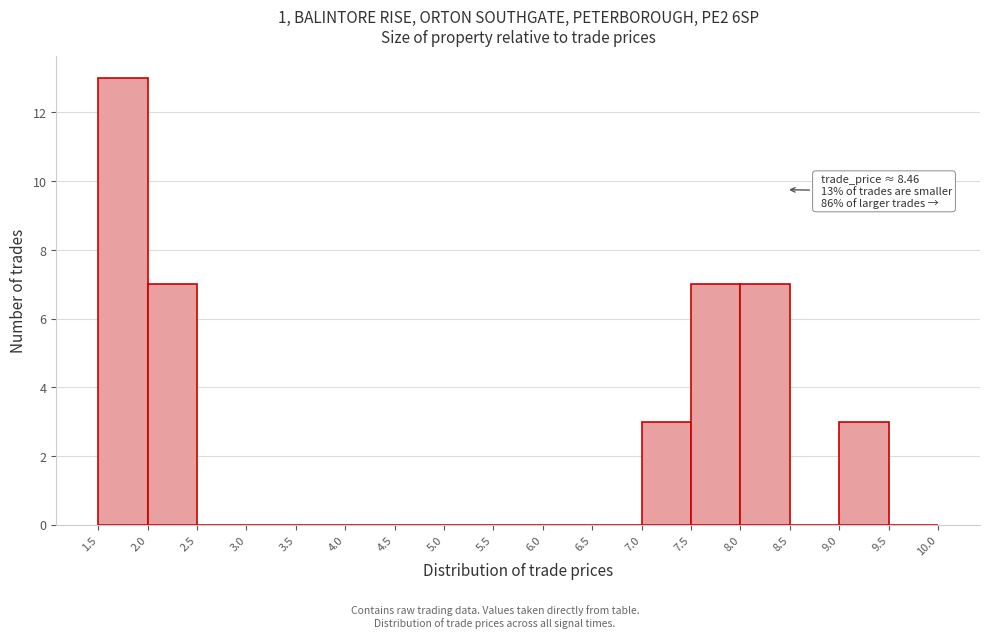

Over which range of the x-axis is the bar tallest?

1.5 to 2.0